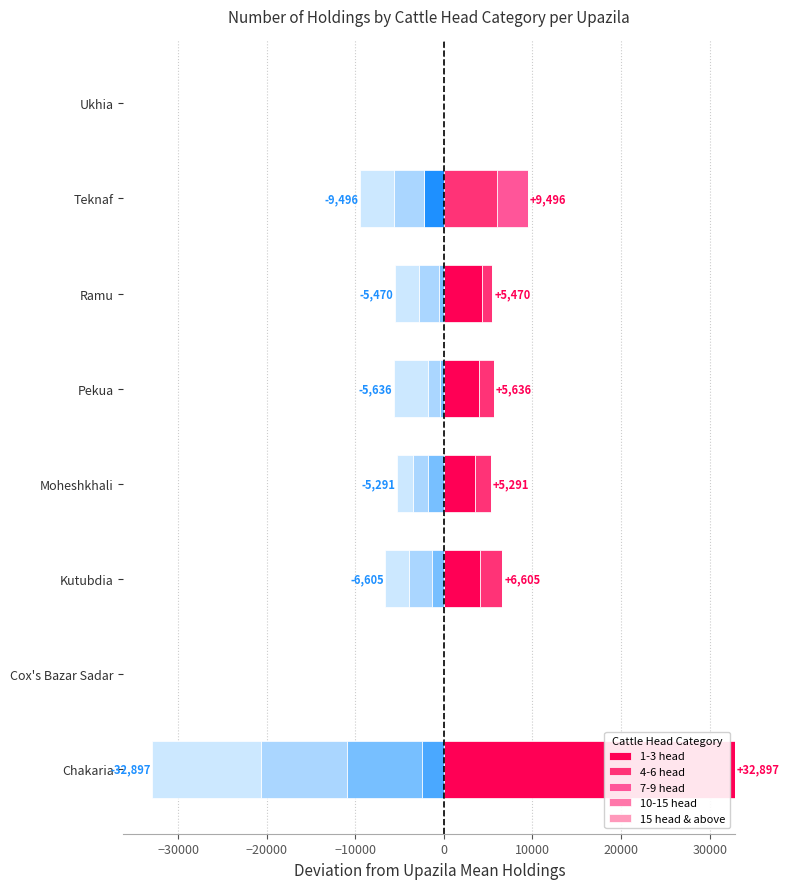

What is the difference between the second highest and minimum values in the 4-6 head series?

2540.0